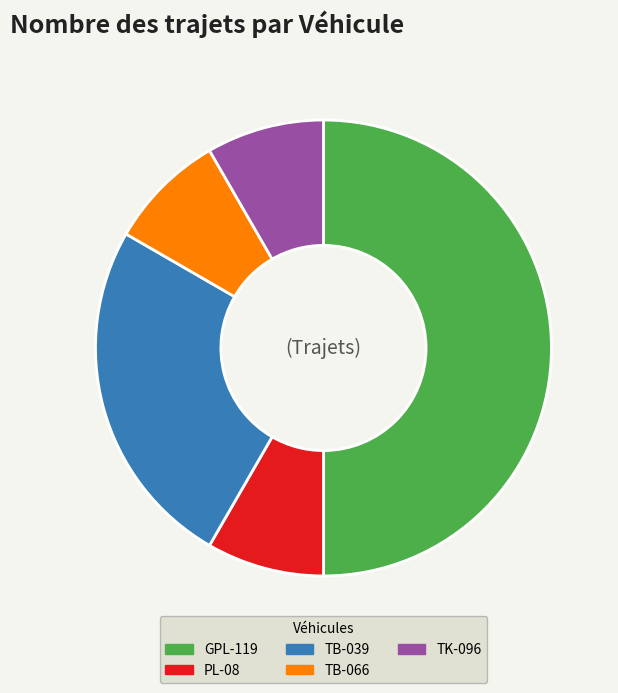

Combined, do TB-066 and TB-039 account for over 50%?

No